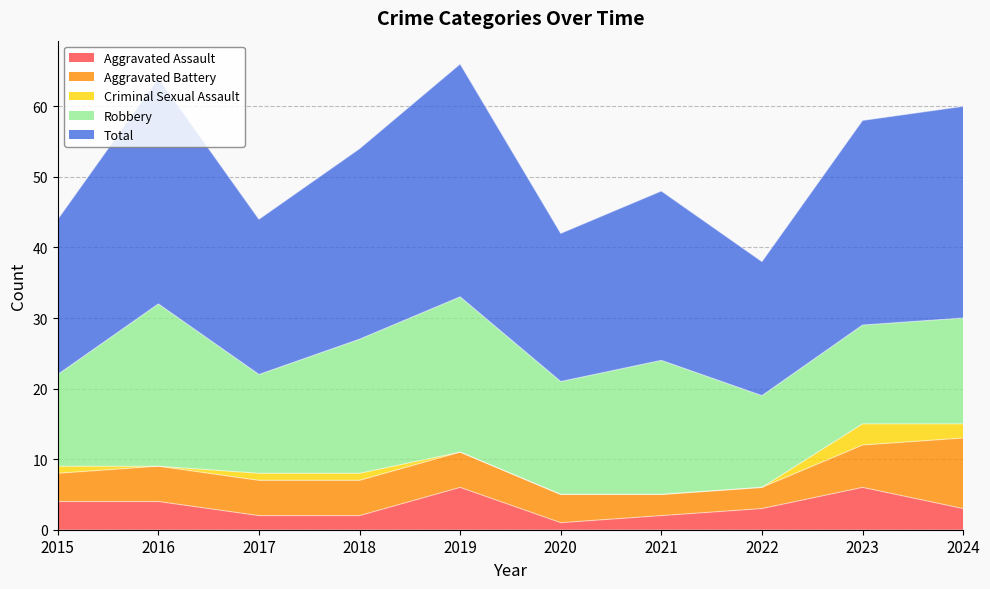

Is it true that Aggravated Battery equals 5 at 2016?

True